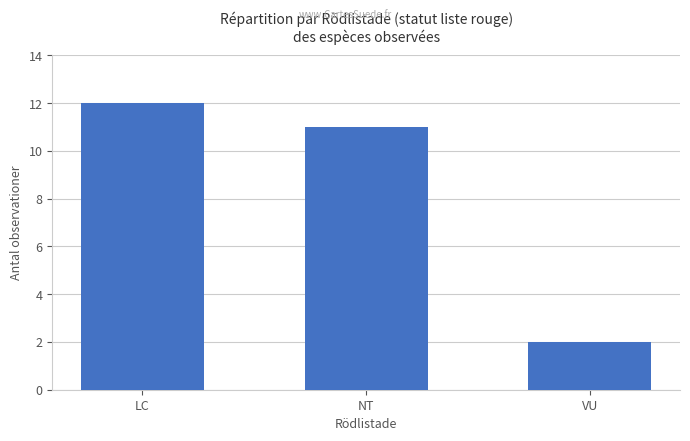

Which has a higher value, LC or NT?

LC